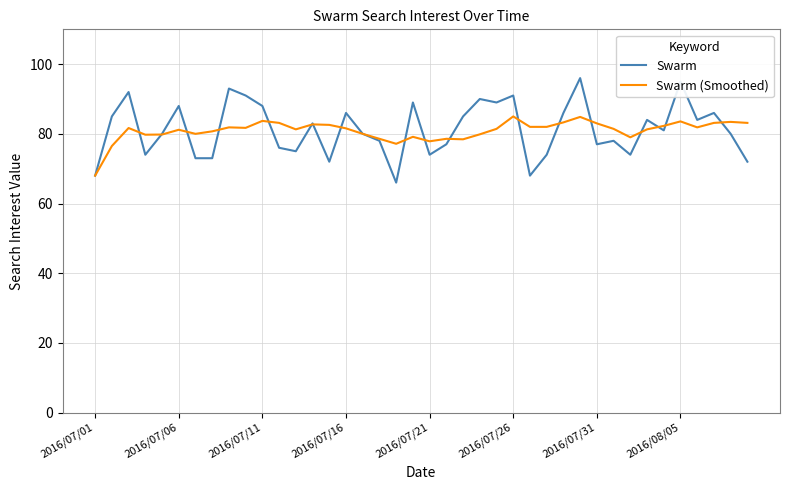

How many lines are shown in the chart?

2